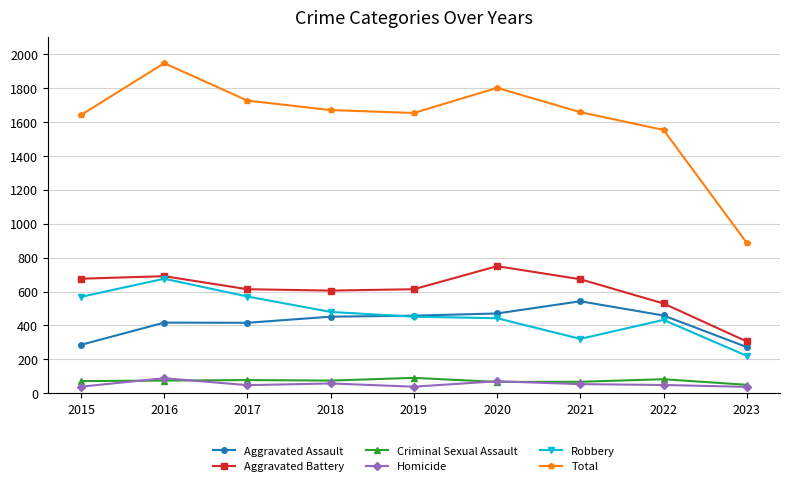

The value of Aggravated Assault at 2020 is 258. True or false?

False